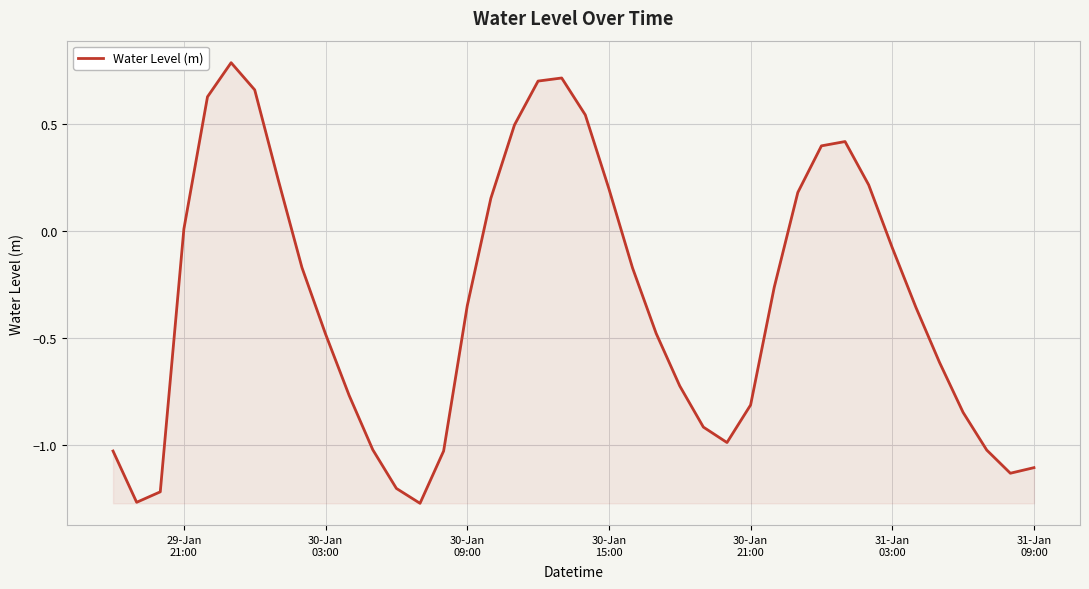

What is the greatest value displayed?

0.8